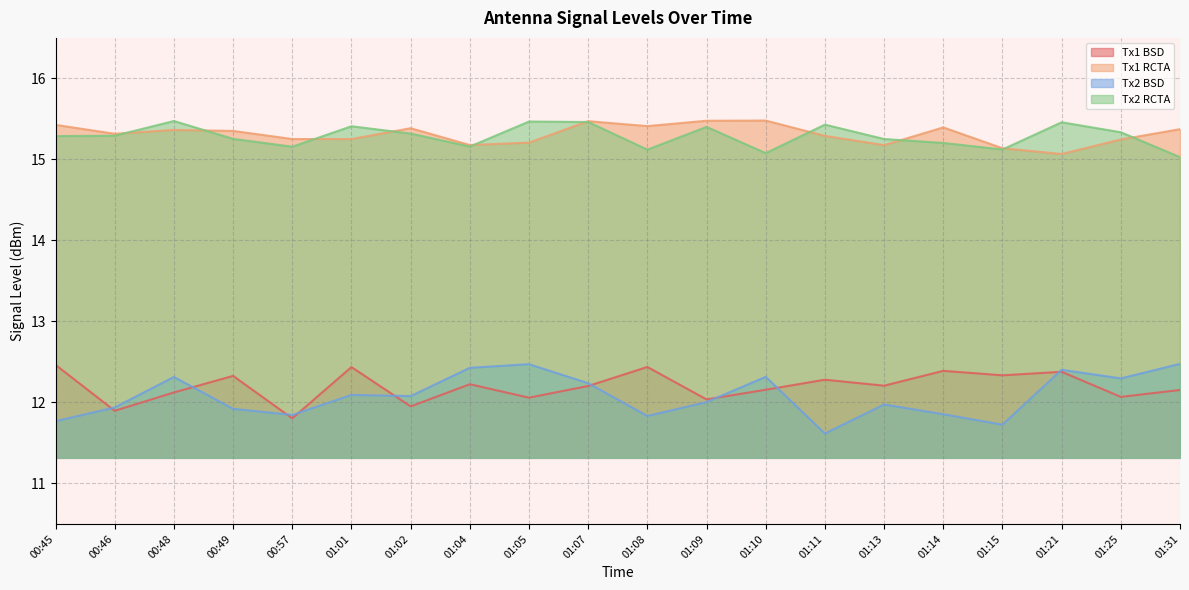

What position from the right is 01:09?

9